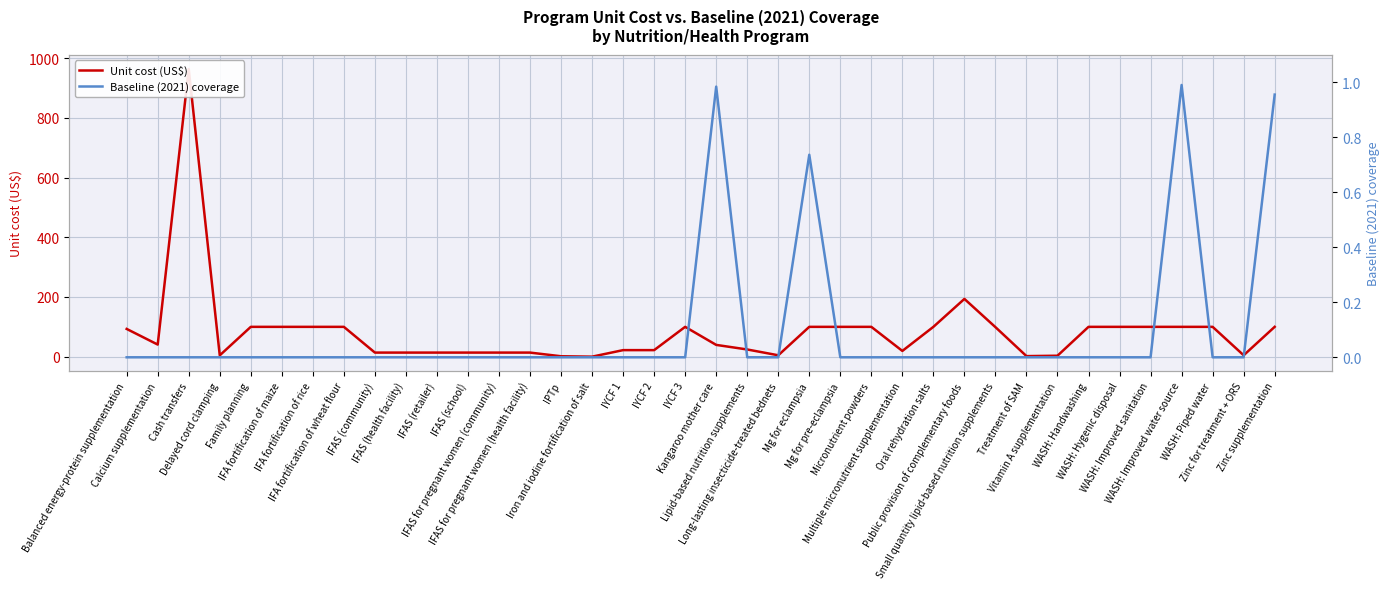

How many series are shown in this chart?

2